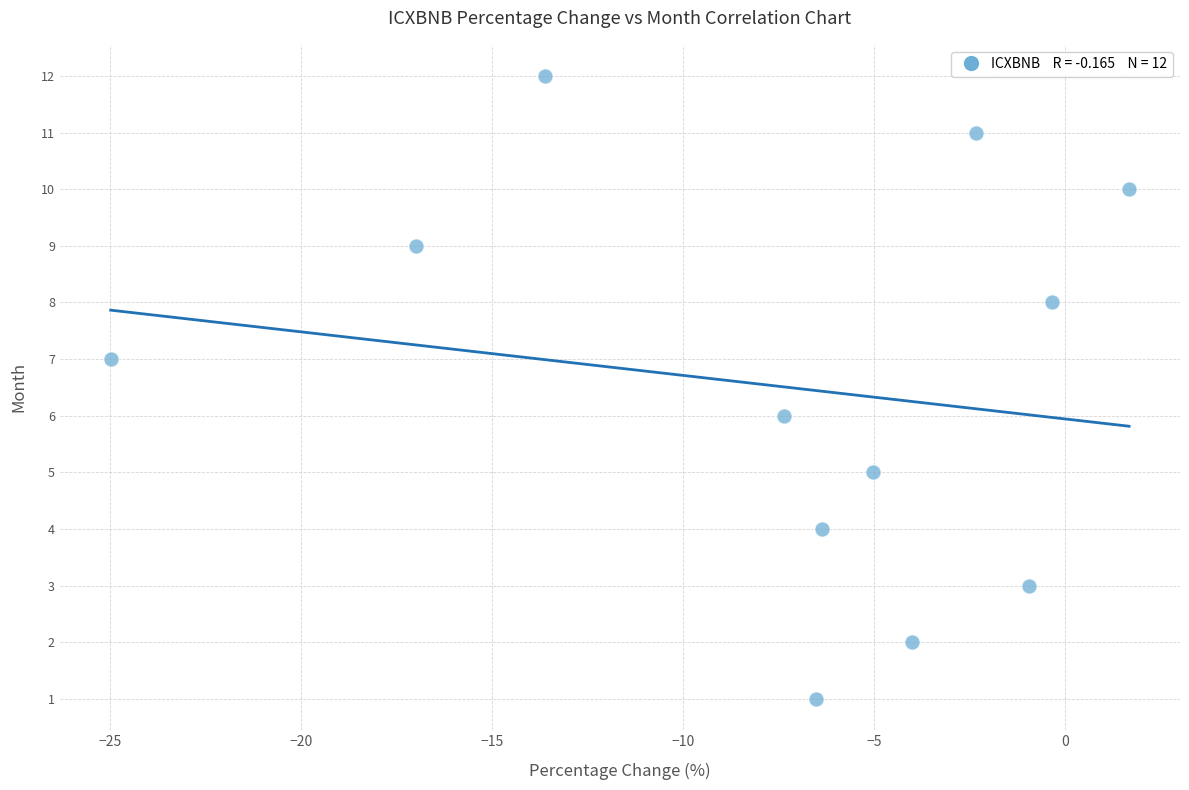

What is the range of Y values (max minus min)?

11